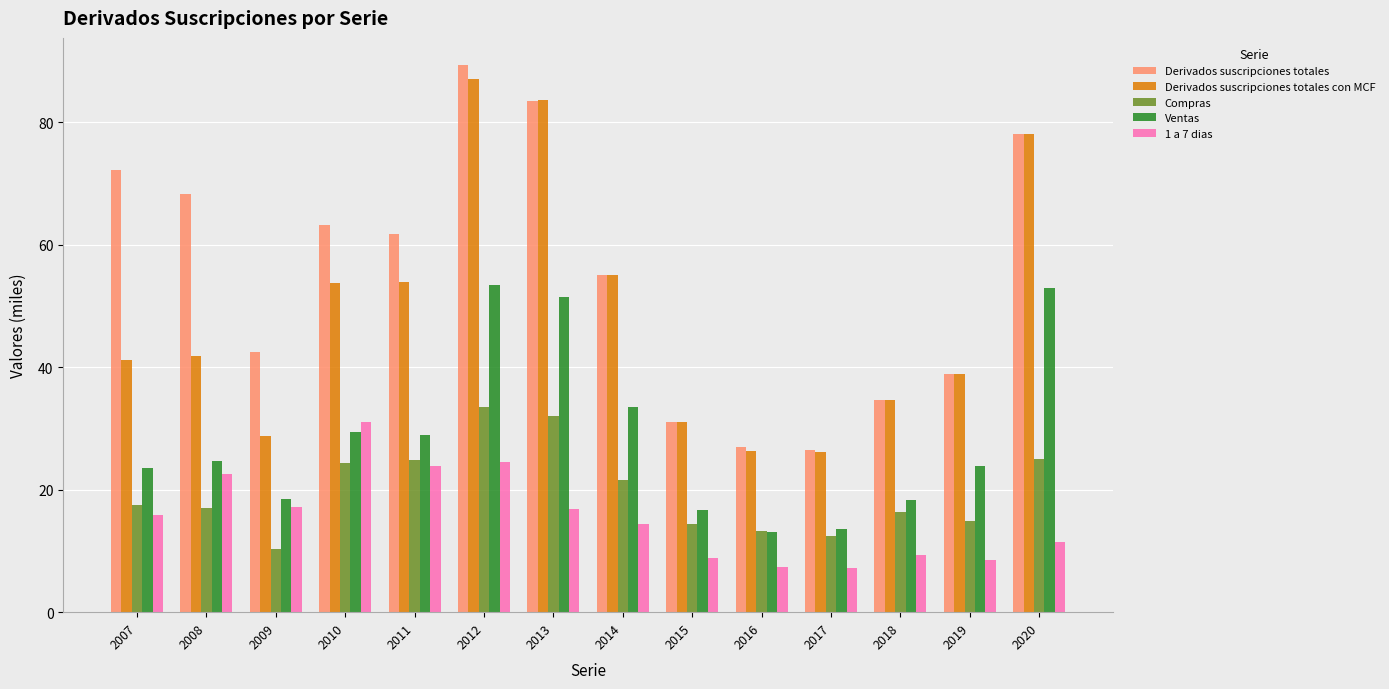

What are all the series names shown in the legend?

Derivados suscripciones totales, Derivados suscripciones totales con MCF, Compras, Ventas, 1 a 7 dias